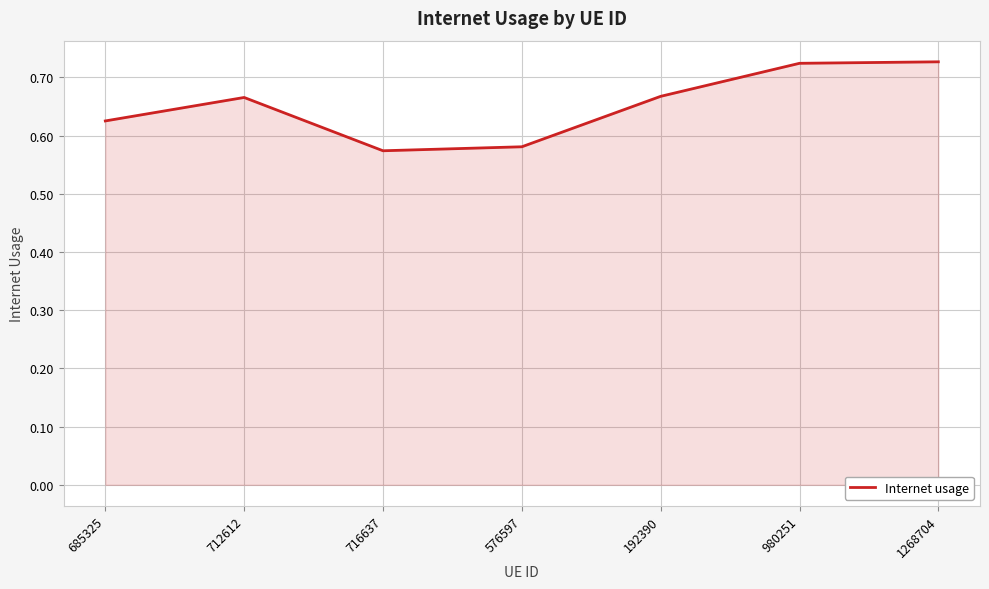

Is it true that the value at 192390 is 1.1?

False